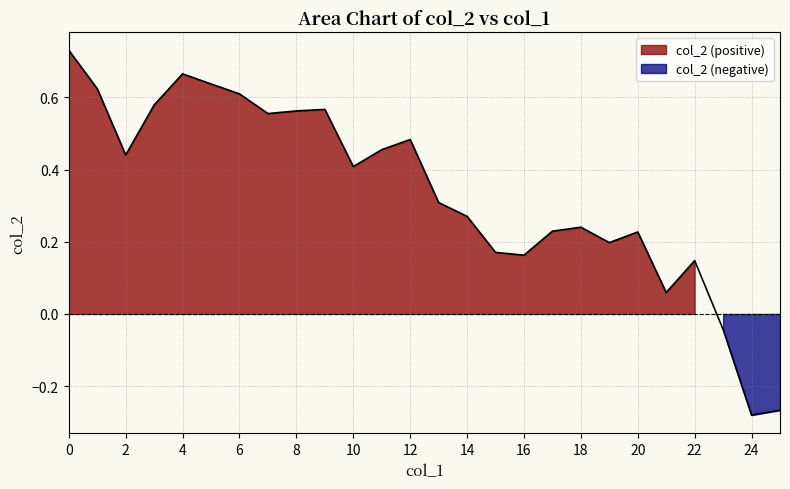

How many points are lower than both their immediate neighbors (excluding endpoints)?

7